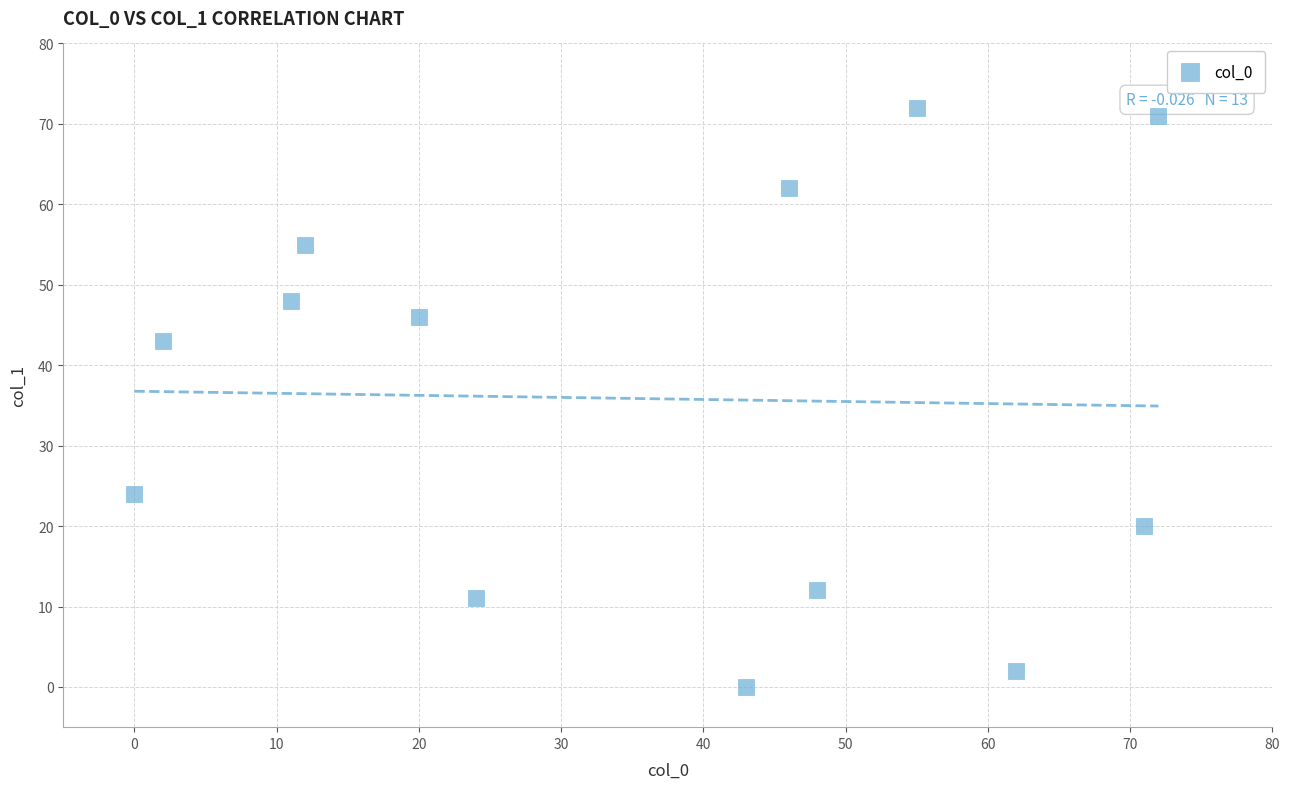

What is the range of X values (max minus min)?

72